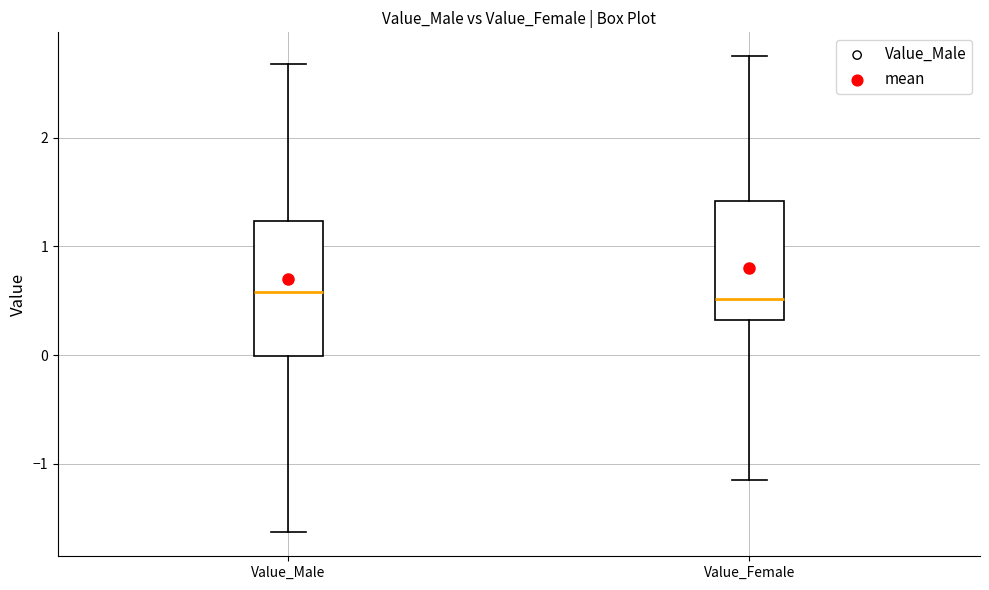

Reading left to right, read every box against the y-axis: the position of its median line, the range the box covers, and the ends of its whiskers. The values are not printed on the chart, so give them approximately, as read against the axis.

Value_Male: median 0.6, box 0.0 to 1.2, whiskers -1.6 to 2.7
Value_Female: median 0.5, box 0.3 to 1.4, whiskers -1.2 to 2.8